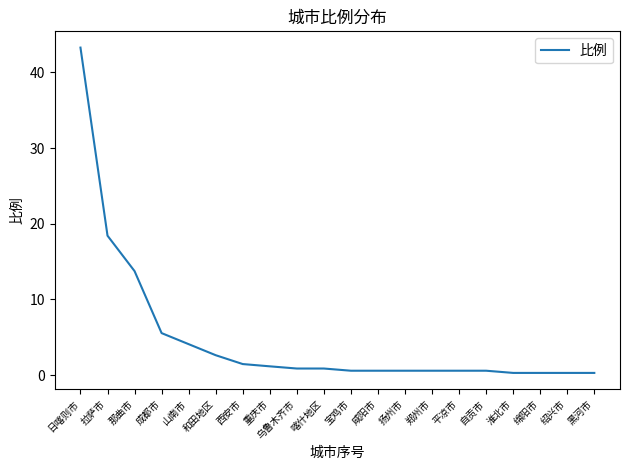

Between 西安市 and 成都市, which is larger?

成都市